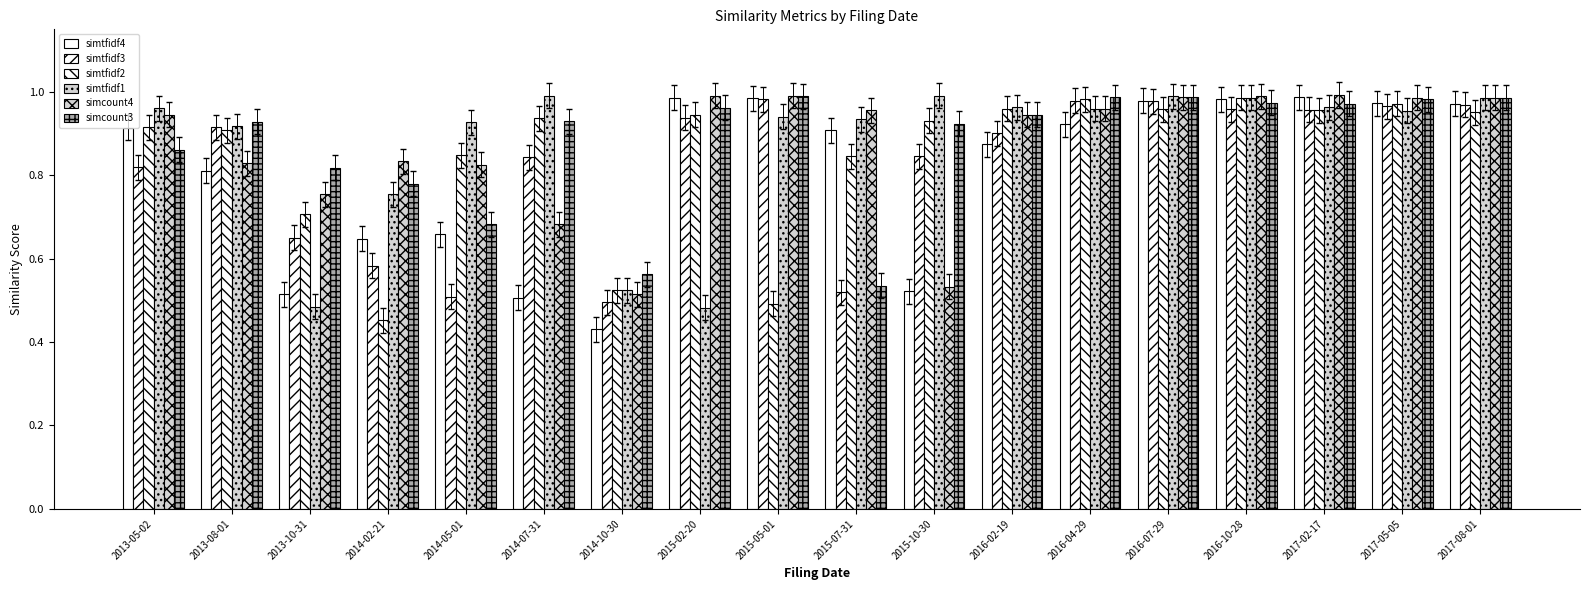

What is the sum of the simtfidf4 values at 2017-05-05 and 2014-05-01?

1.6